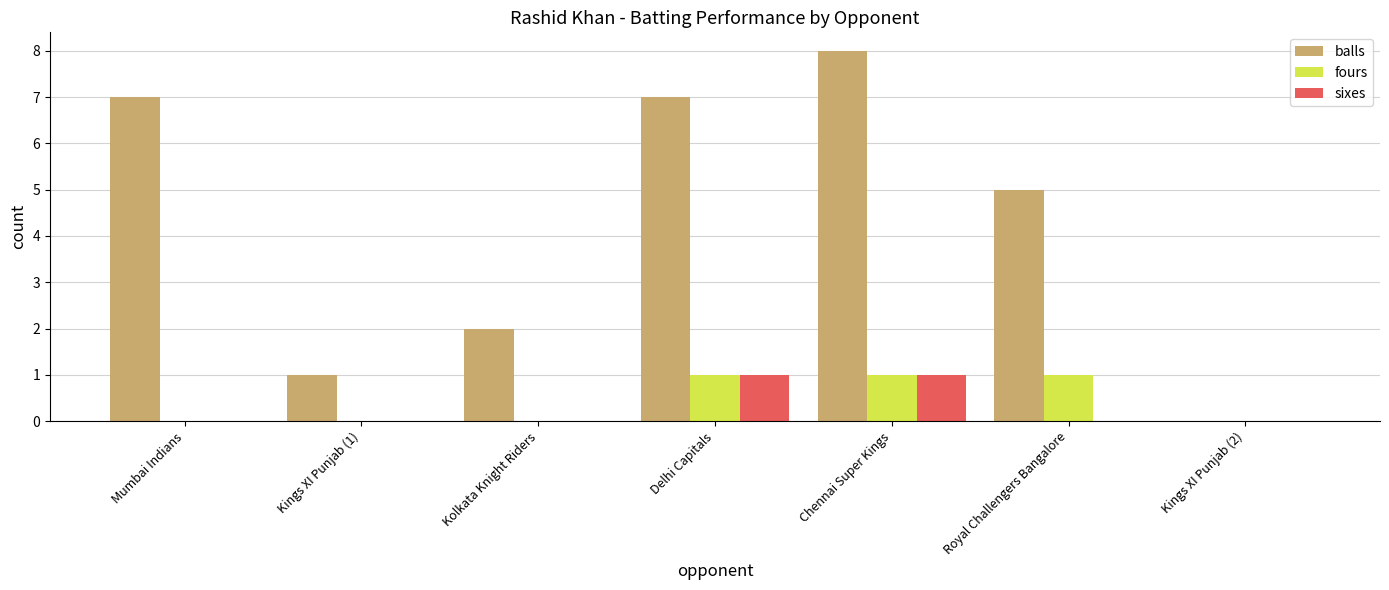

What is the sum of all fours values?

3